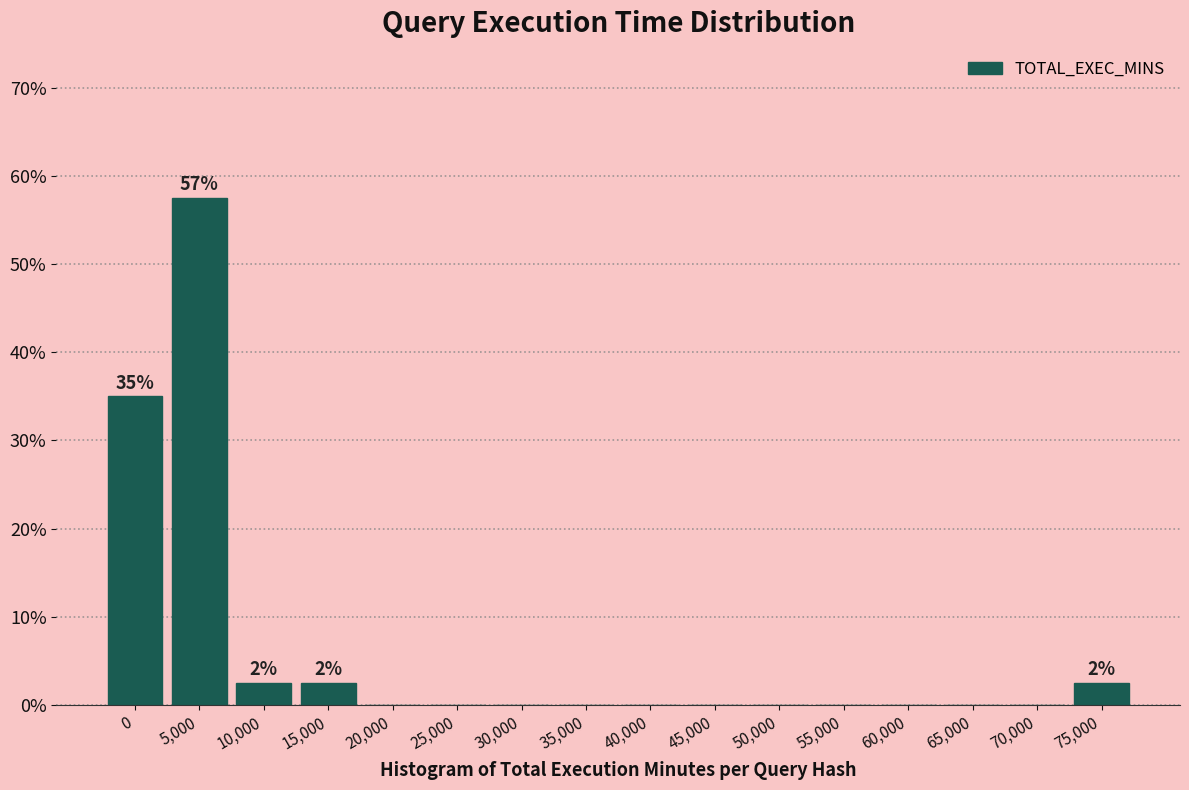

Reading left to right, transcribe all the data shown in this chart.

0=35.0	5,000=57.5	10,000=2.5	15,000=2.5	20,000=0.0	25,000=0.0	30,000=0.0	35,000=0.0	40,000=0.0	45,000=0.0	50,000=0.0	55,000=0.0	60,000=0.0	65,000=0.0	70,000=0.0	75,000=2.5